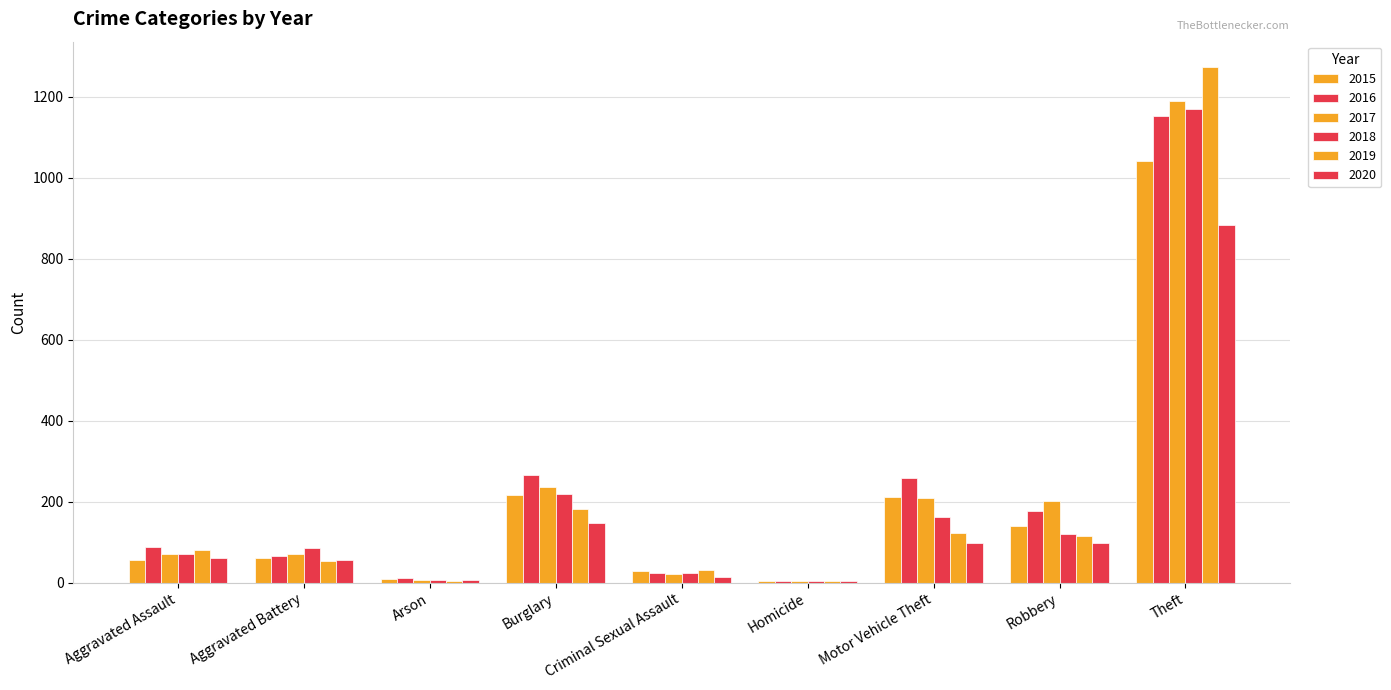

What is the total value across all series at Robbery?

853